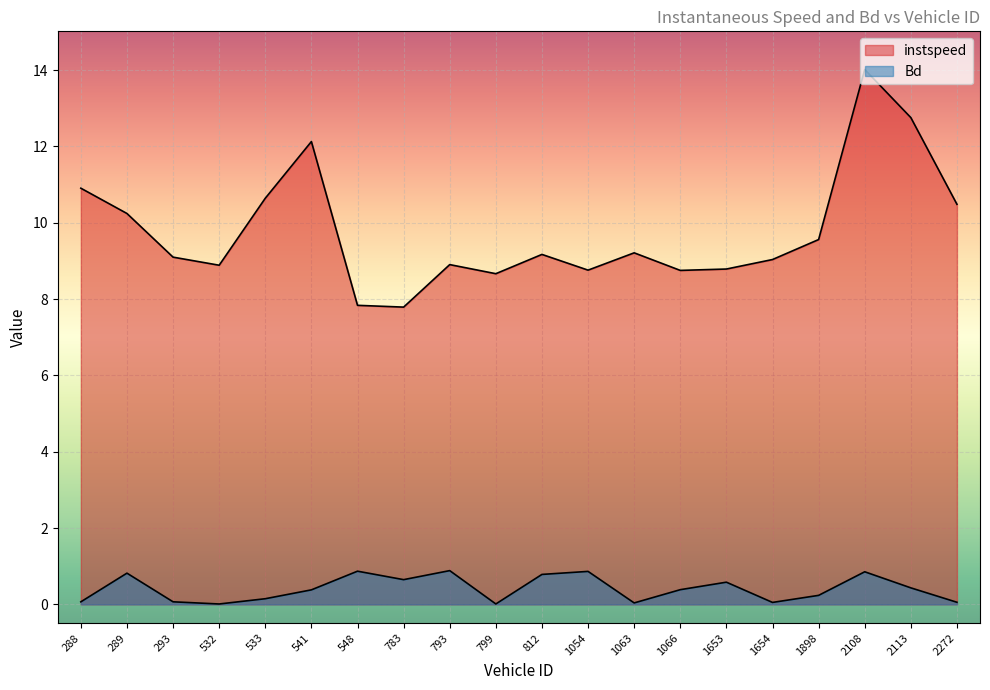

Rank the series at 783 from highest to lowest value.

instspeed, Bd